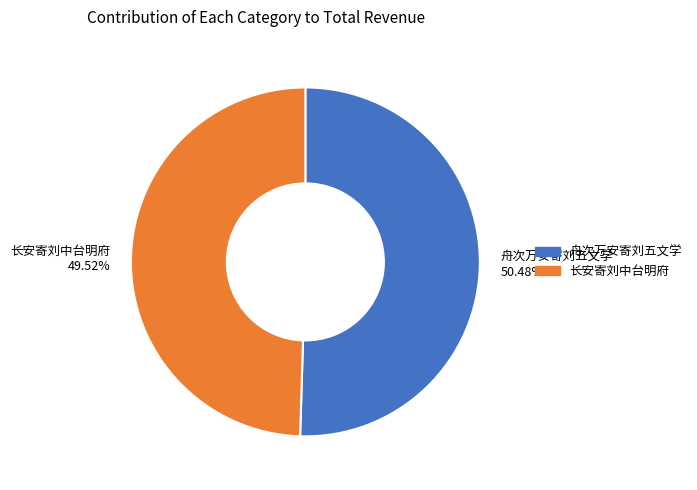

How many segments does this pie chart have?

2